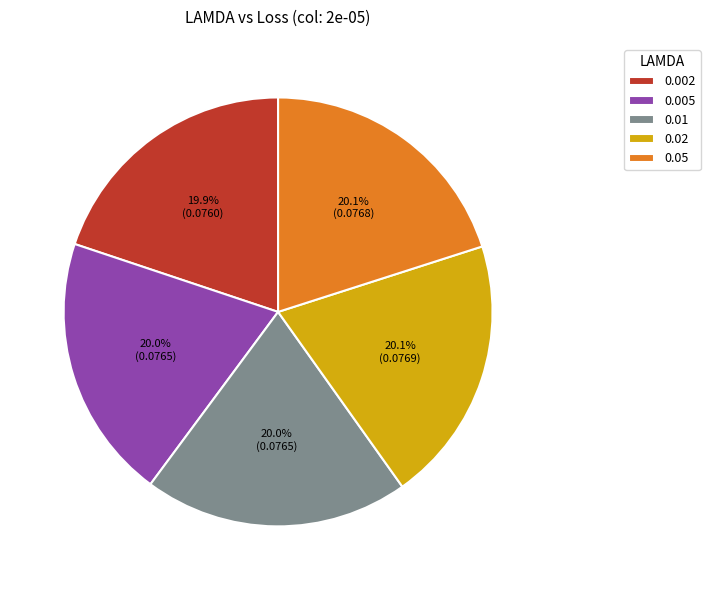

Is there a majority slice in this chart?

No